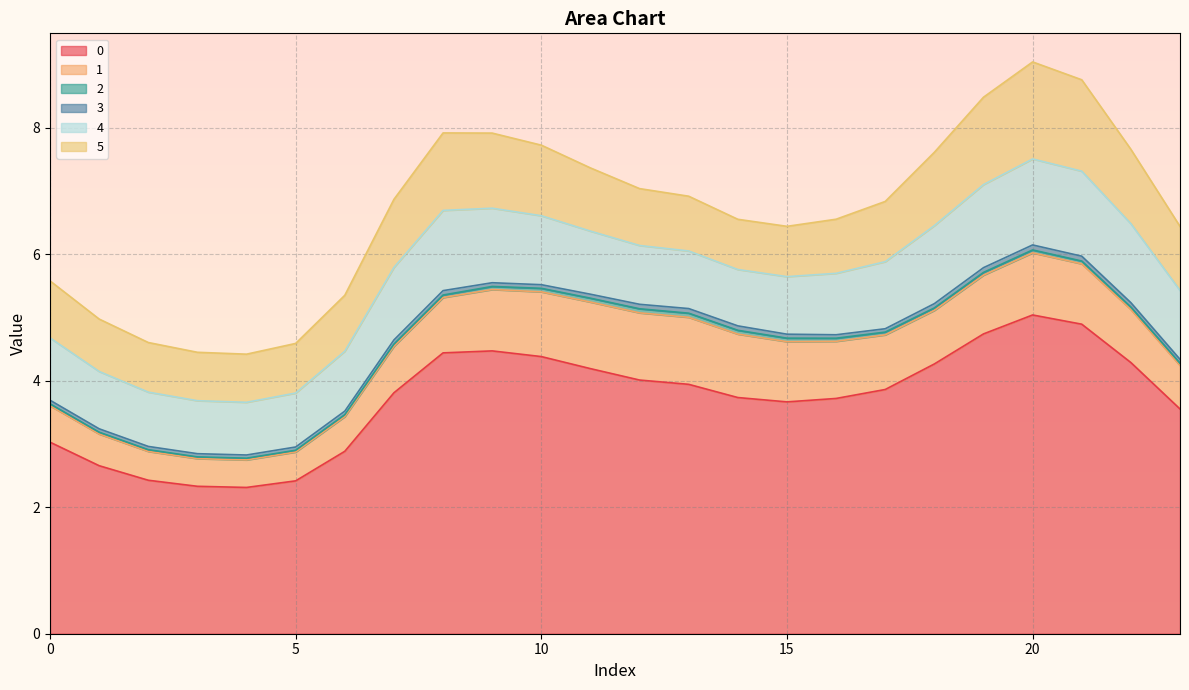

What is the minimum value for 4?

0.8